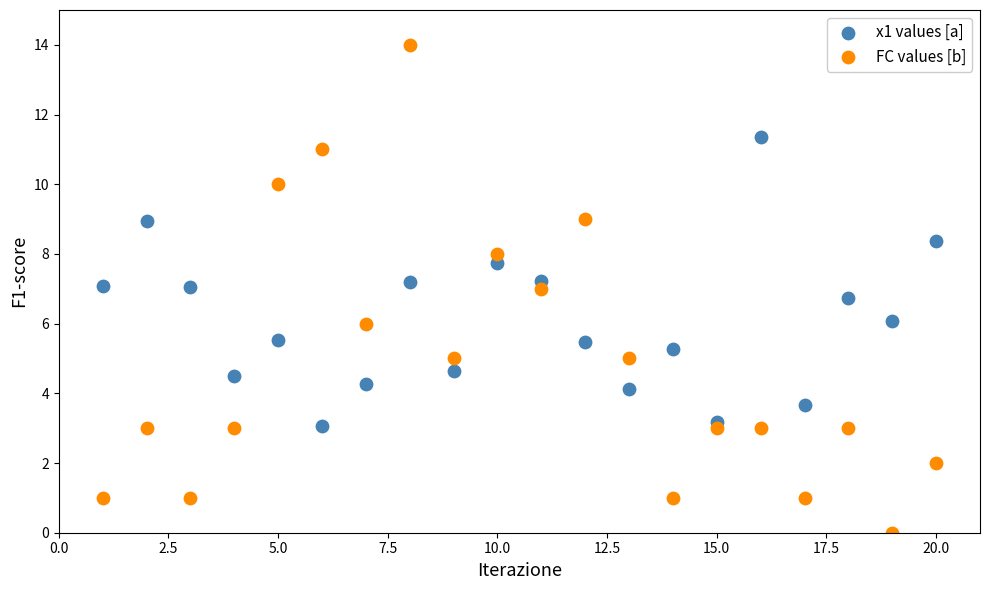

Which series reaches the maximum Y coordinate?

FC values [b]